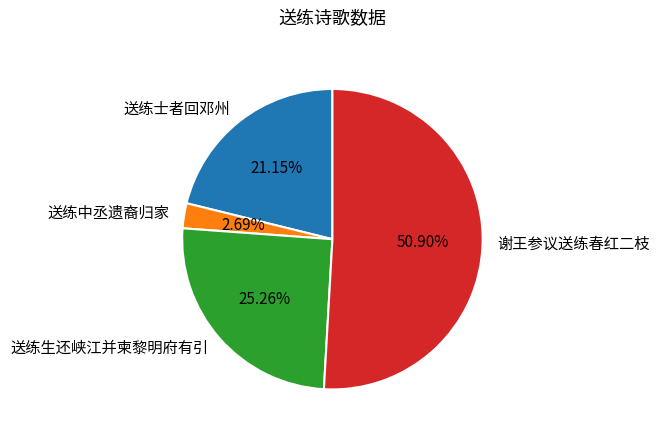

To the nearest percent, what portion does 送练生还峡江并柬黎明府有引 represent?

25%